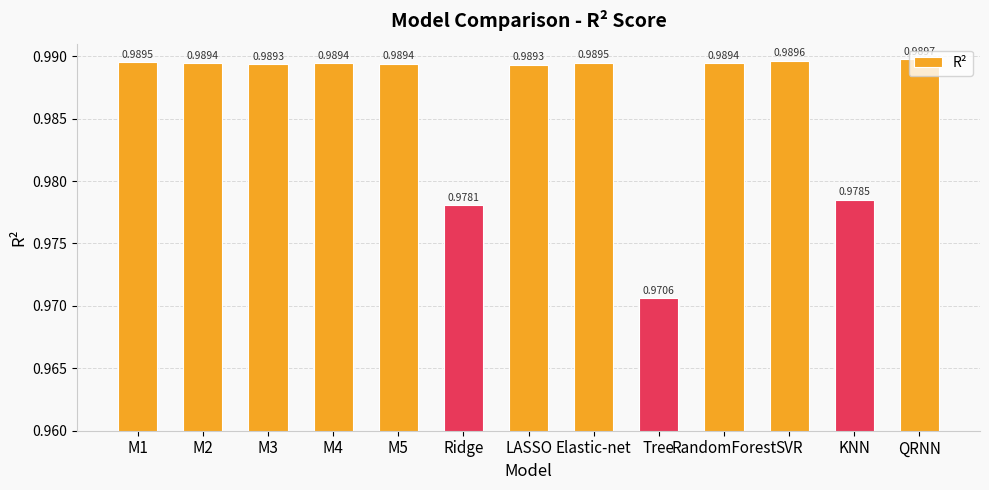

Which category has the highest value across all series?

QRNN